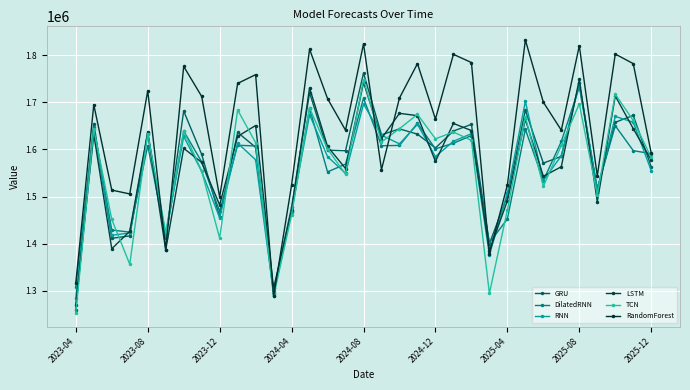

What are all the series names shown in the legend?

GRU, DilatedRNN, RNN, LSTM, TCN, RandomForest